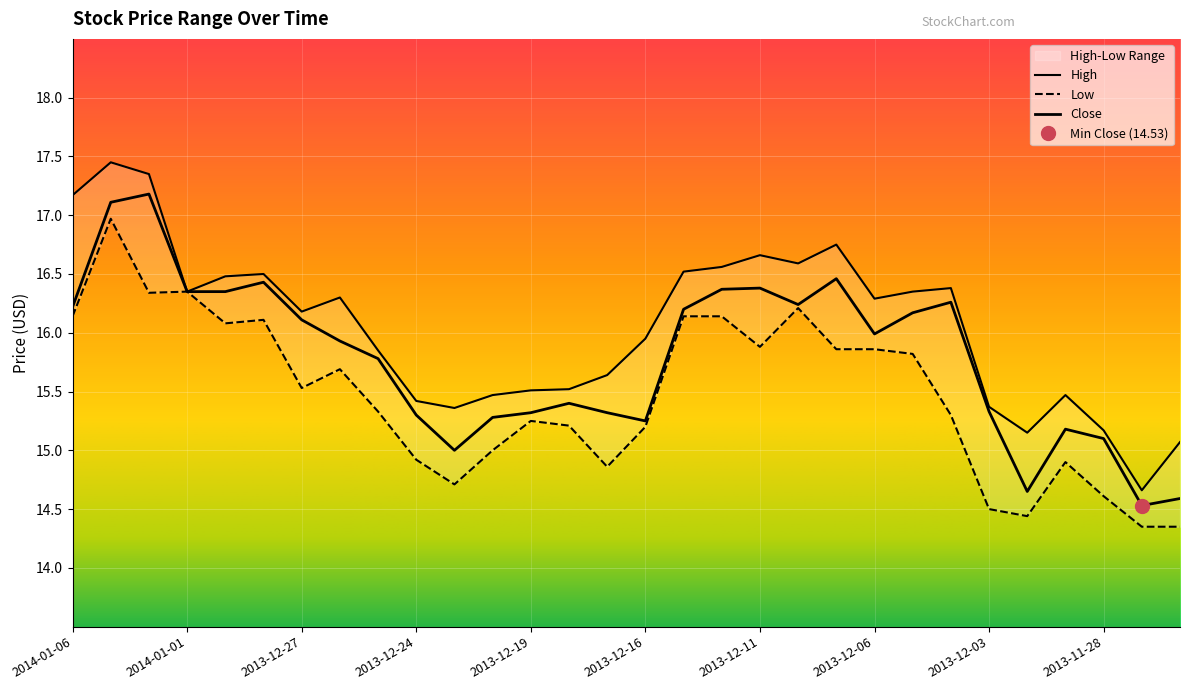

Is it true that Close equals 29.4 at 2014-01-02?

False